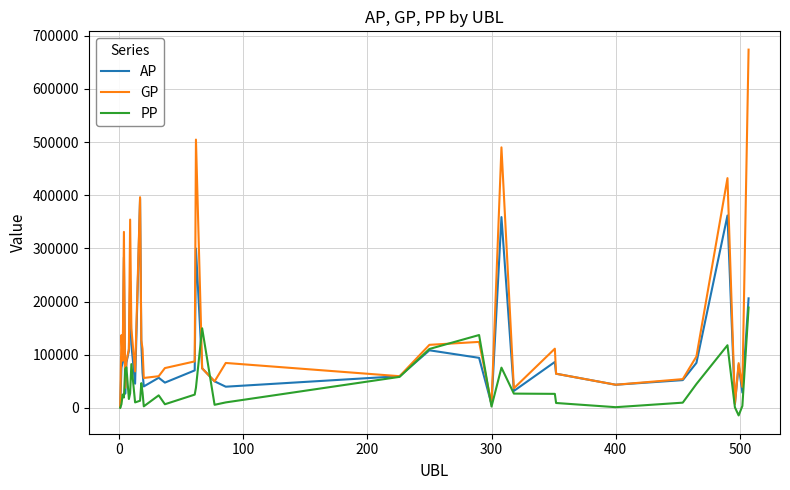

How many lines are shown in the chart?

3